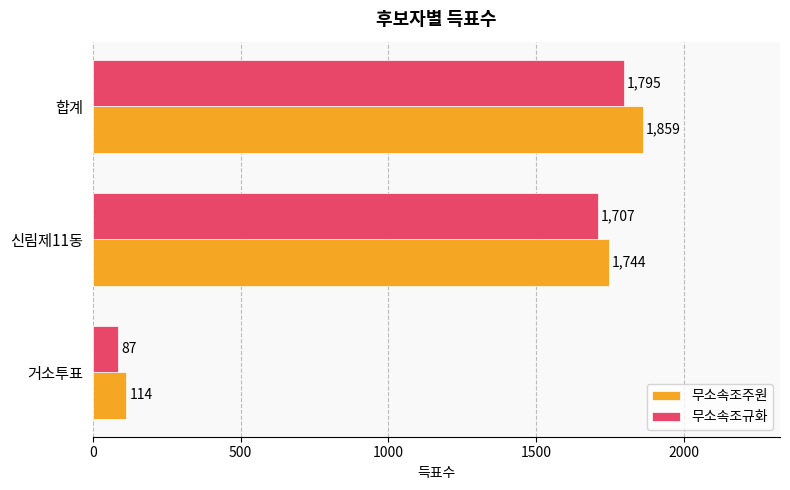

Is it true that 무소속조주원 equals 1744 at 신림제11동?

True